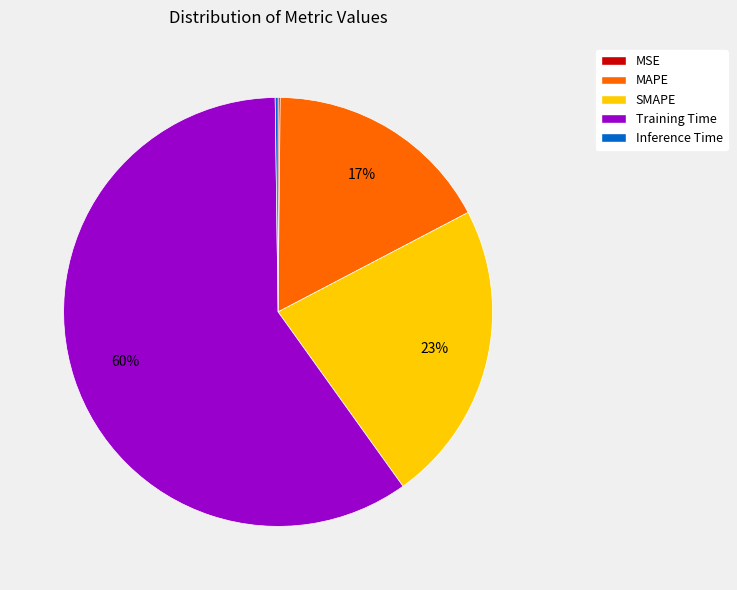

True or false: SMAPE accounts for 30% of the total.

False